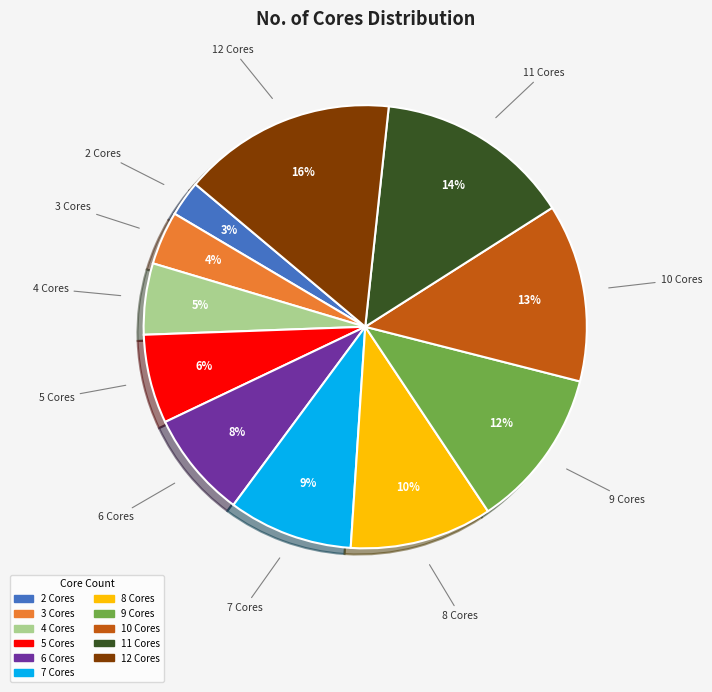

To the nearest percent, what portion does 11 Cores represent?

14%